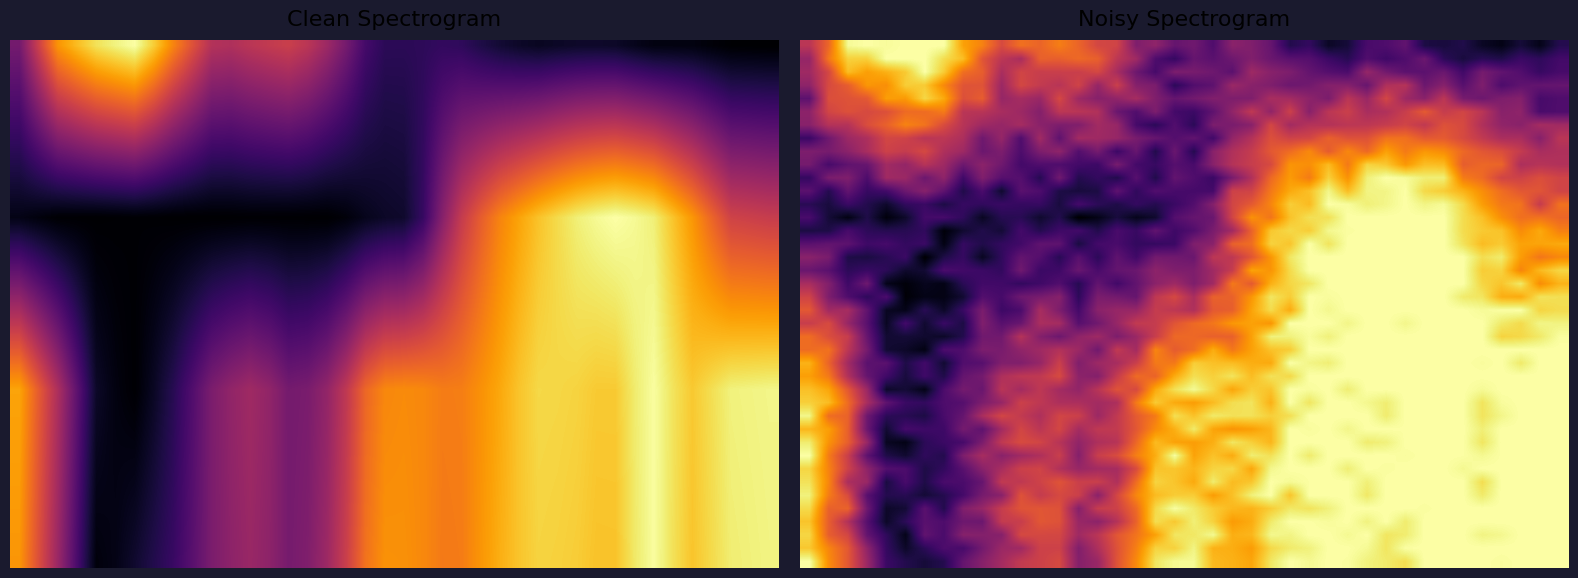

How many series are shown in this chart?

40